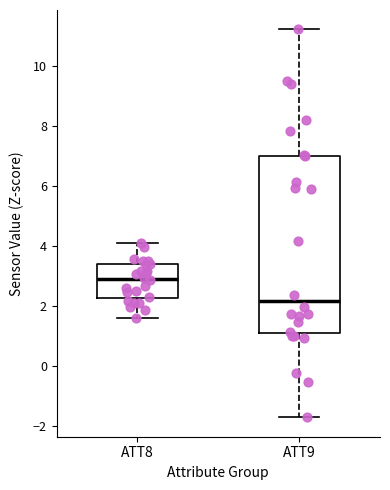

Reading left to right, transcribe this box plot: for each box, give where its median line is, the range the box spans, and where its two whiskers end, as read against the y-axis. The values are not printed on the chart, so give them approximately, as read against the axis.

ATT8: median 2.8, box 2.2 to 3.4, whiskers 1.6 to 4.0
ATT9: median 2.2, box 1.0 to 7.0, whiskers -1.8 to 11.2